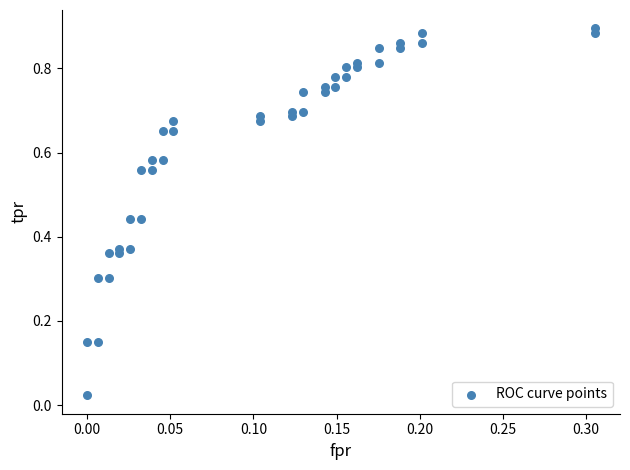

What is the range of X values (max minus min)?

0.3